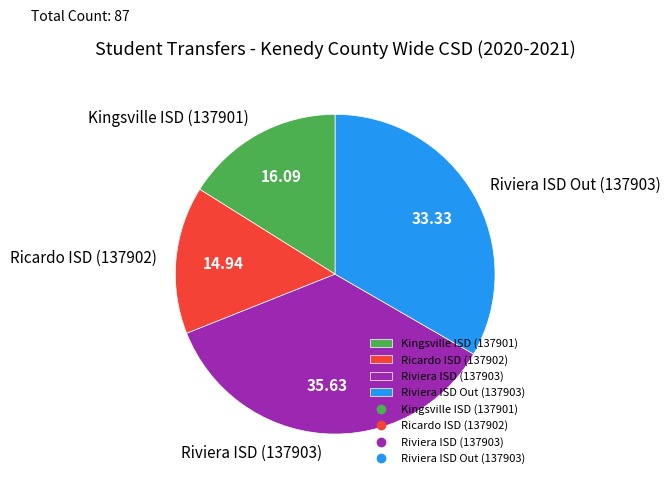

Rank the categories by value from highest to lowest.

Riviera ISD (137903), Riviera ISD Out (137903), Kingsville ISD (137901), Ricardo ISD (137902)